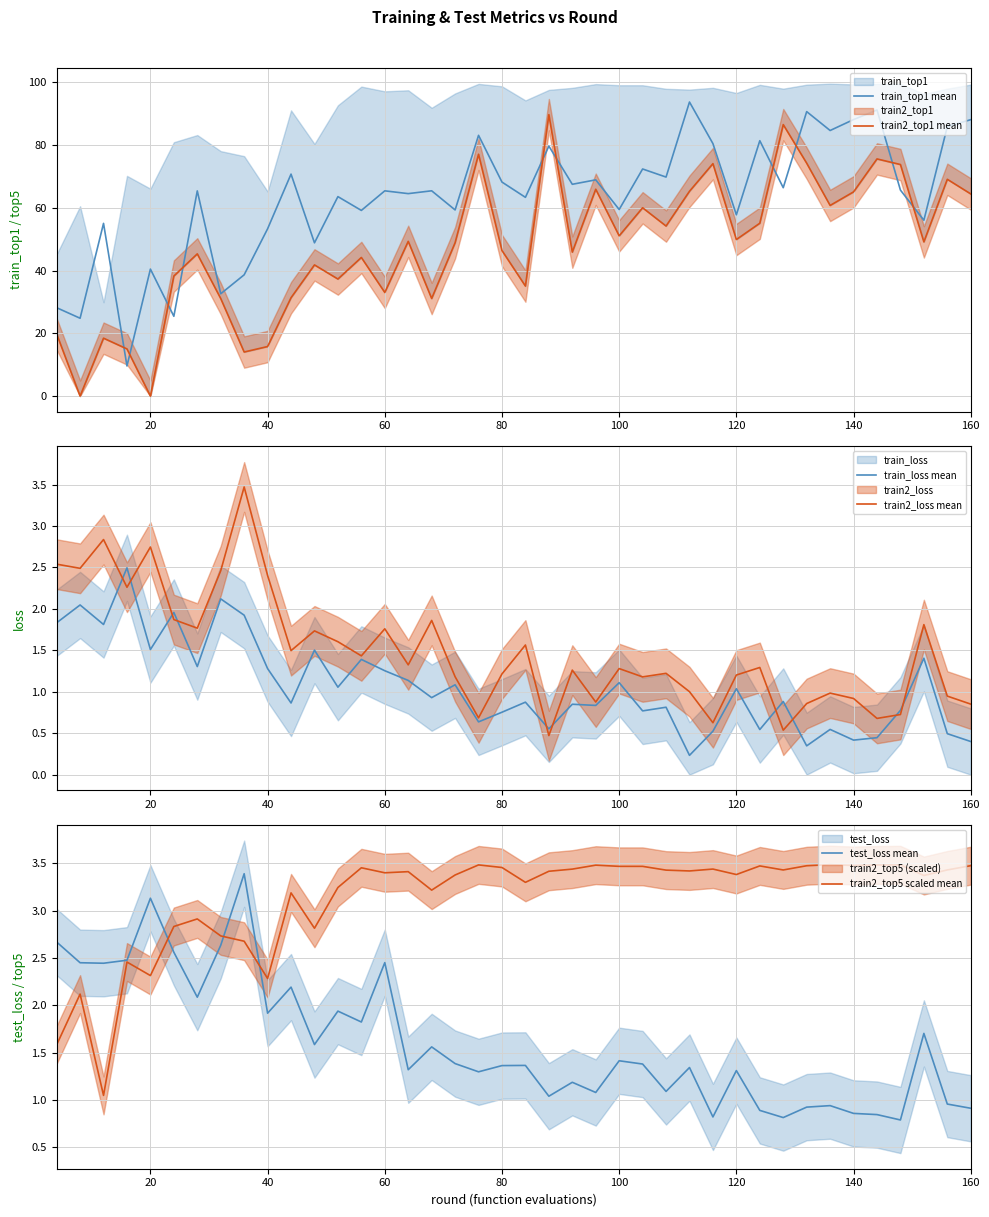

Reading left to right, transcribe all the data shown in this chart.

train_top1 mean: 28.2	24.8	55.0	9.6	40.5	25.4	65.4	32.6	38.7	53.3	70.7	48.9	63.6	59.2	65.4	64.5	65.4	59.3	83.1	68.2	63.3	79.7	67.5	68.9	59.5	72.4	69.8	93.7	80.5	57.8	81.4	66.4	90.7	84.6	88.1	91.2	65.7	56.0	85.9	88.1
train2_top1 mean: 19.8	0.0	18.5	15.0	0.0	38.3	45.3	31.1	14.1	15.8	31.4	41.8	37.3	44.2	33.0	49.3	31.1	48.9	77.1	46.4	35.1	89.7	45.9	65.9	51.1	60.0	54.2	65.3	74.1	49.9	55.1	86.5	74.2	60.8	65.1	75.6	73.8	49.1	69.1	64.4
train_loss mean: 1.8	2.0	1.8	2.5	1.5	2.0	1.3	2.1	1.9	1.3	0.9	1.5	1.1	1.4	1.3	1.1	0.9	1.1	0.6	0.8	0.9	0.6	0.8	0.8	1.1	0.8	0.8	0.2	0.5	1.0	0.5	0.9	0.3	0.5	0.4	0.4	0.8	1.4	0.5	0.4
train2_loss mean: 2.5	2.5	2.8	2.3	2.7	1.9	1.8	2.5	3.5	2.4	1.5	1.7	1.6	1.4	1.8	1.3	1.9	1.2	0.7	1.2	1.6	0.5	1.3	0.9	1.3	1.2	1.2	1.0	0.6	1.2	1.3	0.5	0.9	1.0	0.9	0.7	0.7	1.8	0.9	0.9
test_loss mean: 2.7	2.4	2.4	2.5	3.1	2.6	2.1	2.6	3.4	1.9	2.2	1.6	1.9	1.8	2.5	1.3	1.6	1.4	1.3	1.4	1.4	1.0	1.2	1.1	1.4	1.4	1.1	1.3	0.8	1.3	0.9	0.8	0.9	0.9	0.9	0.8	0.8	1.7	1.0	0.9
train2_top5 scaled mean: 1.6	2.1	1.0	2.5	2.3	2.8	2.9	2.7	2.7	2.3	3.2	2.8	3.2	3.5	3.4	3.4	3.2	3.4	3.5	3.5	3.3	3.4	3.4	3.5	3.5	3.5	3.4	3.4	3.4	3.4	3.5	3.4	3.5	3.5	3.5	3.5	3.5	3.4	3.4	3.5